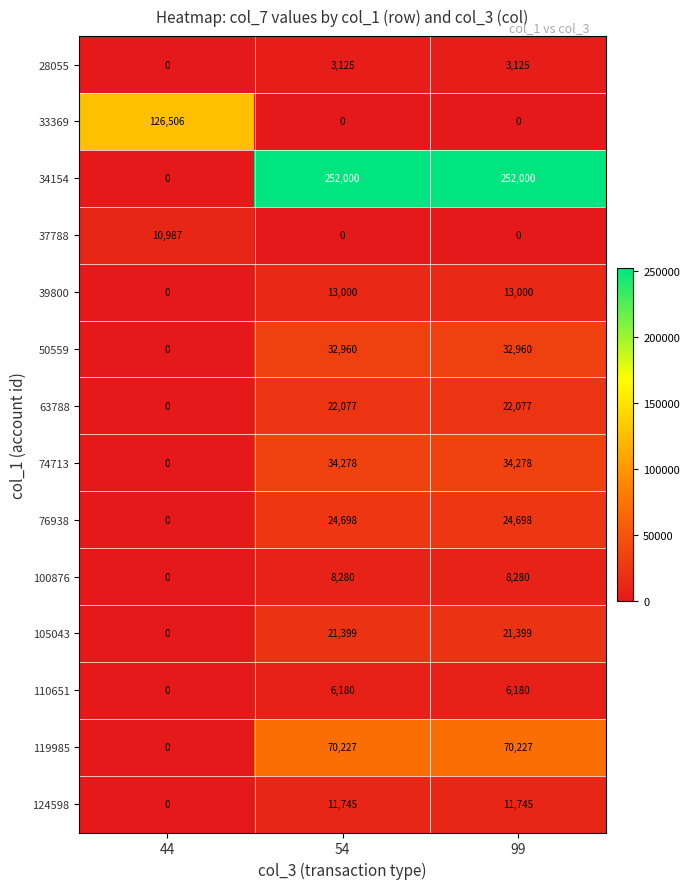

What is the sum of all 100876 values?

16560